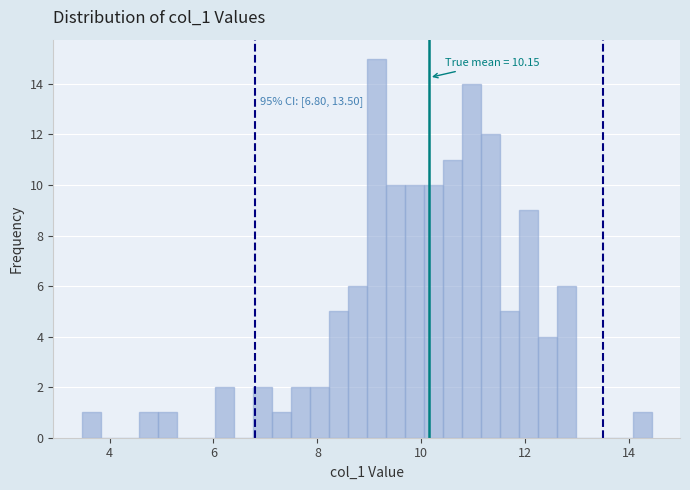

Read against the x-axis, roughly where is the centre of the tallest bar?

9.2